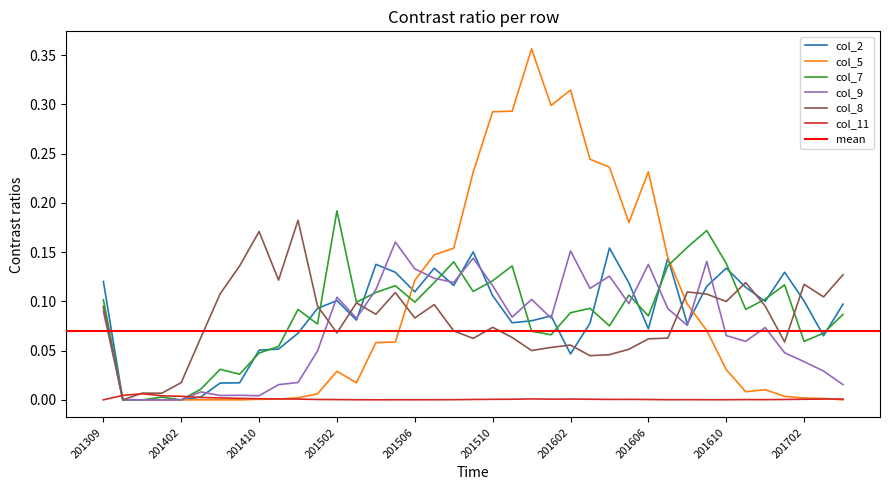

Rank the series by their maximum value, from lowest to highest.

col_11, col_2, col_9, col_8, col_7, col_5